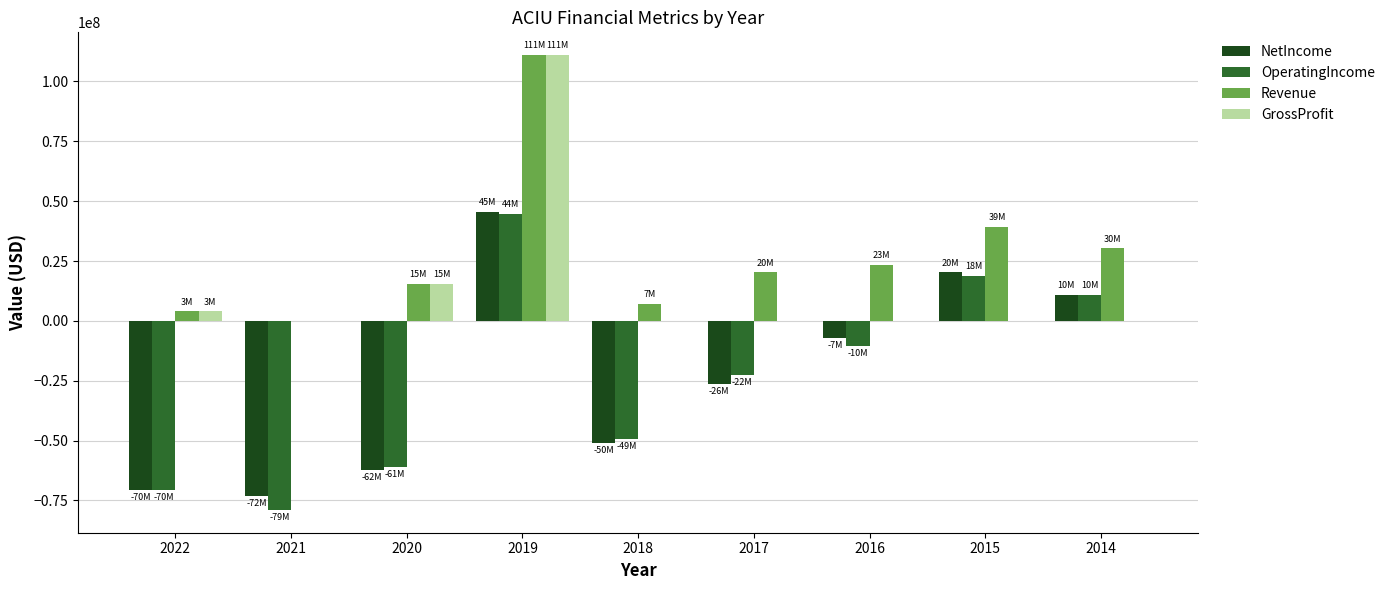

True or false: GrossProfit has a value of 0 at 2017.

True